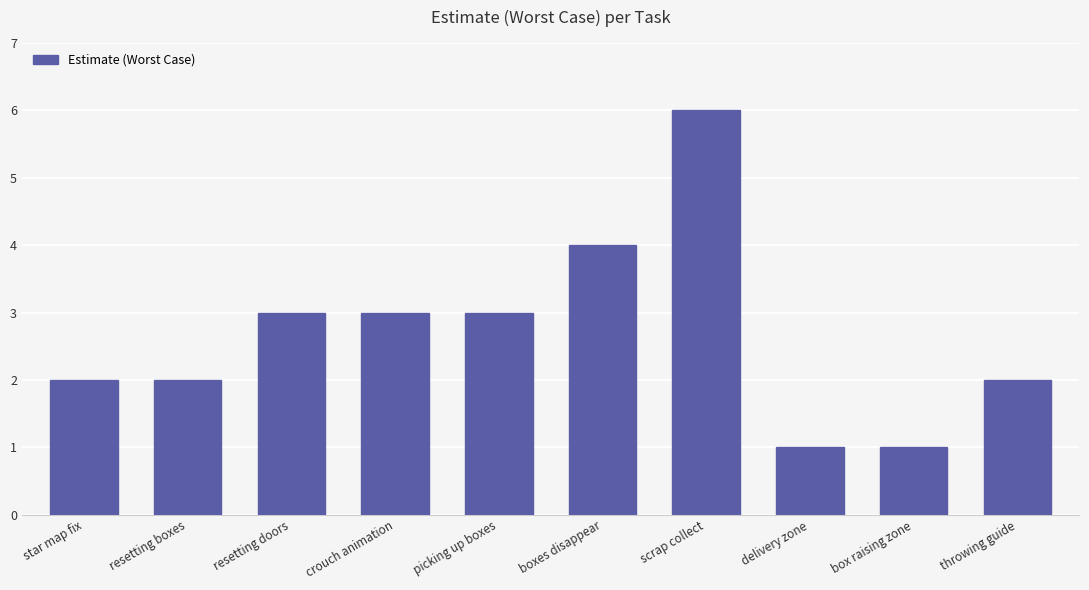

Reading right to left, list all the values displayed in this chart.

2	1	1	6	4	3	3	3	2	2